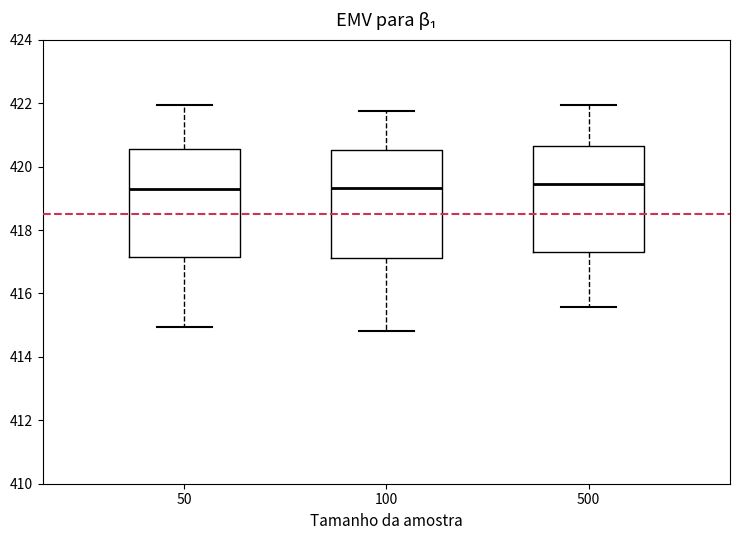

Reading left to right, transcribe this box plot: for each box, give where its median line is, the range the box spans, and where its two whiskers end, as read against the y-axis. The values are not printed on the chart, so give them approximately, as read against the axis.

50: median 419.4, box 417.2 to 420.6, whiskers 415.0 to 422.0
100: median 419.4, box 417.2 to 420.6, whiskers 414.8 to 421.8
500: median 419.4, box 417.4 to 420.6, whiskers 415.6 to 422.0